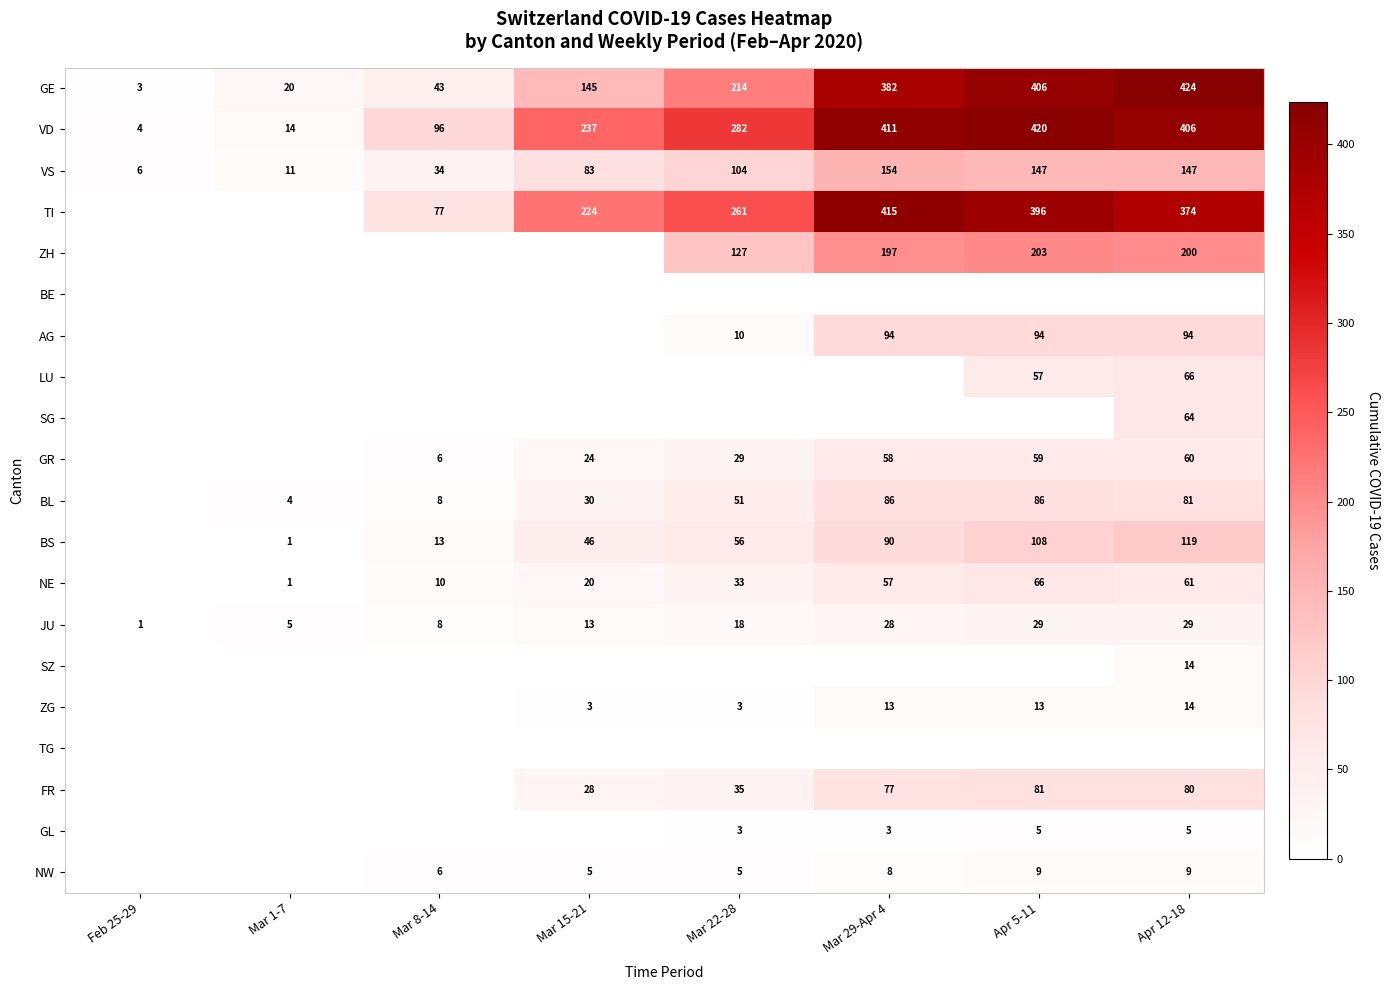

What is the sum of the JU values at Mar 1-7 and Mar 15-21?

18